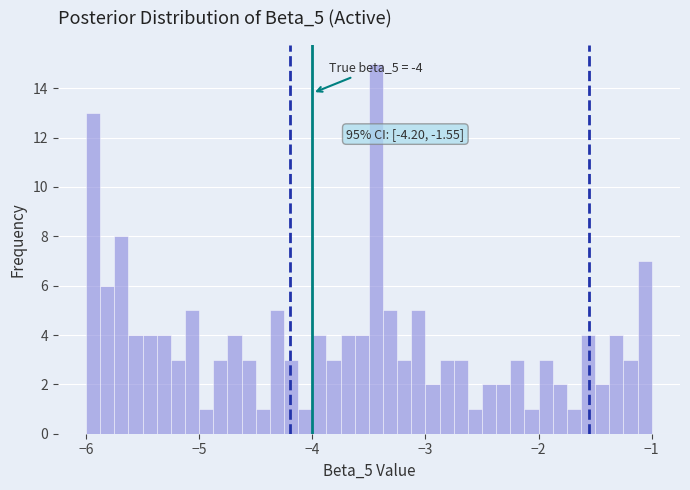

Around what value on the x-axis is the tallest bar? Give the approximate position of its centre, as read against the axis.

-3.4